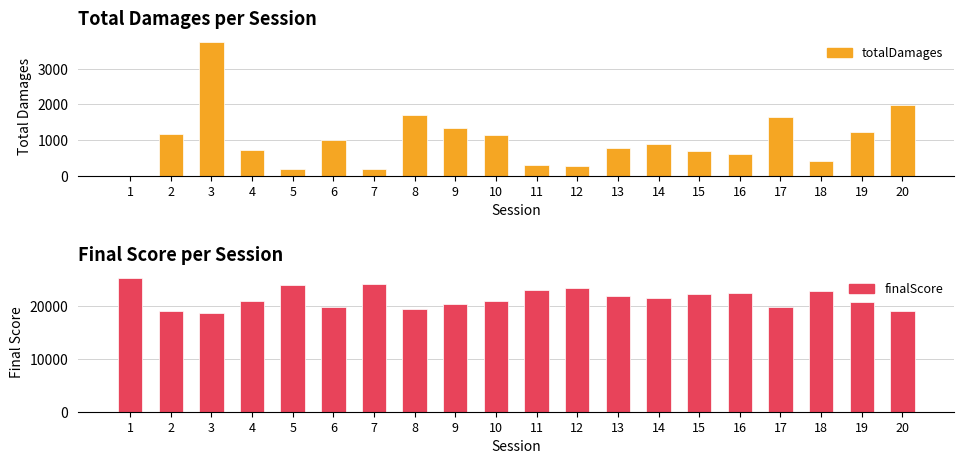

What is the value of the totalDamages bar at the 2nd from the left?

1175